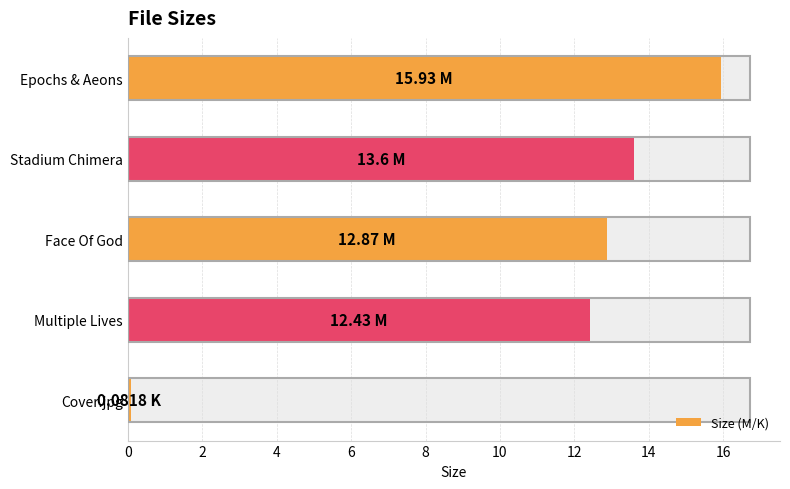

Count the number of data series in this chart.

1